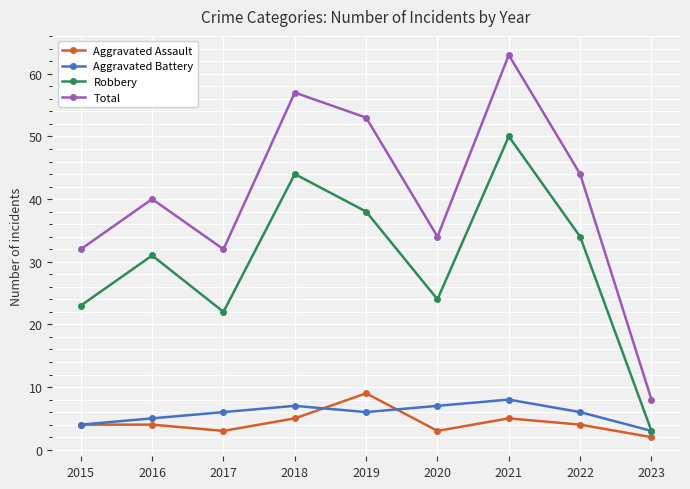

Count the number of categories in the chart.

9